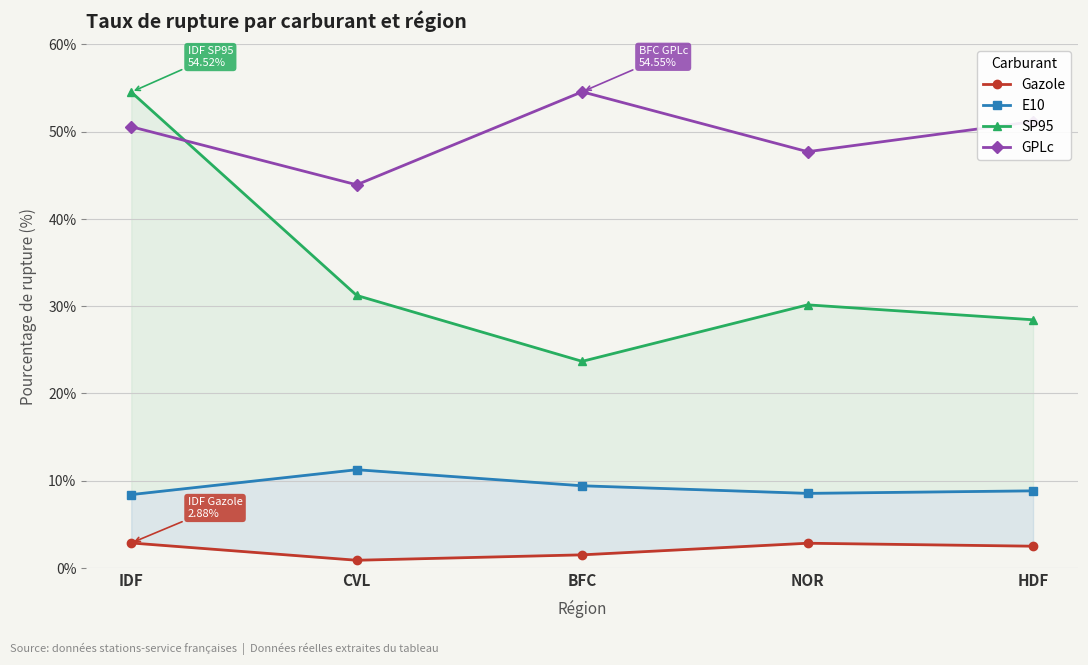

Between CVL and HDF, which series saw the biggest shift?

GPLc